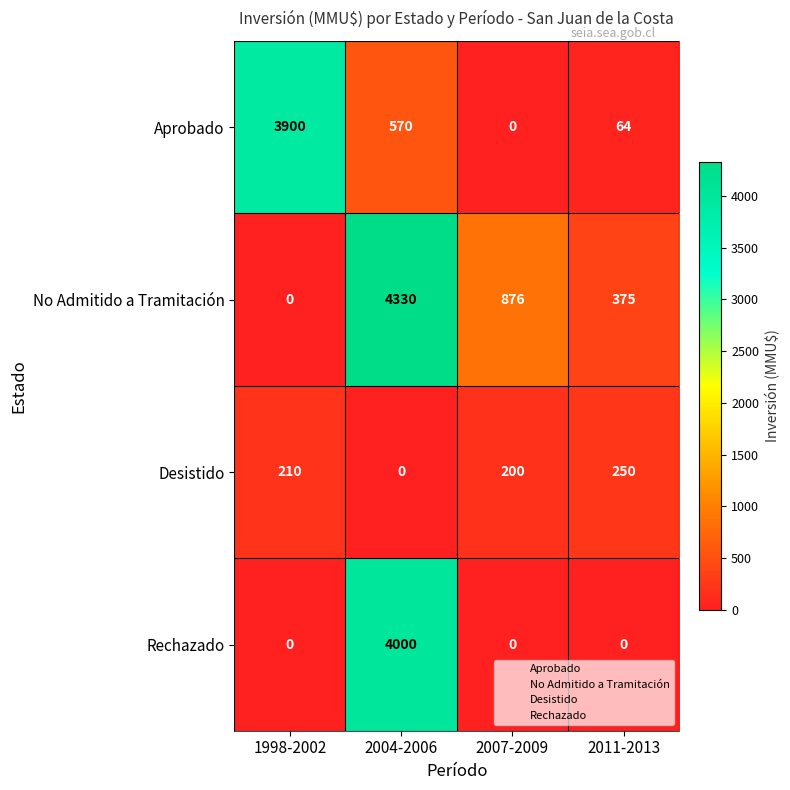

What is the greatest value displayed?

4330